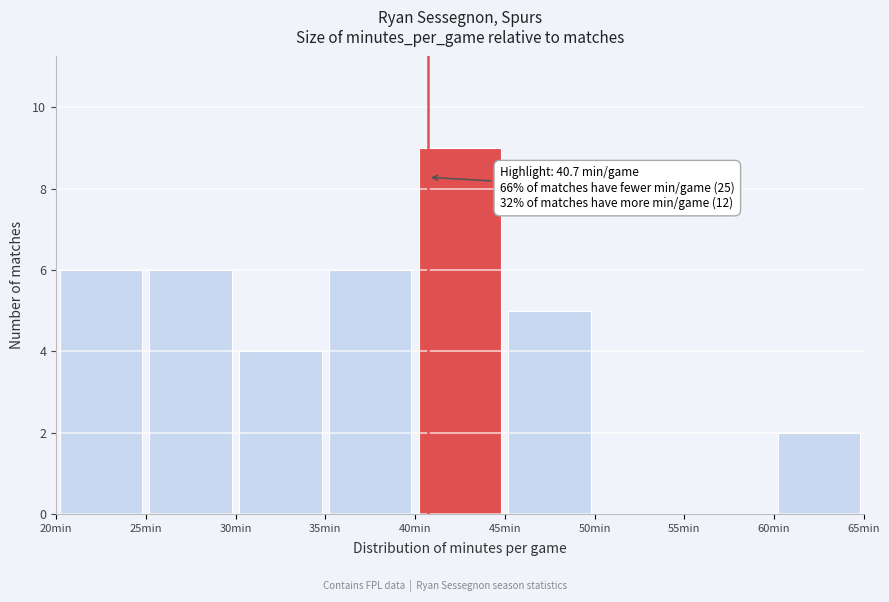

Which range on the x-axis has the tallest bar?

40 to 45